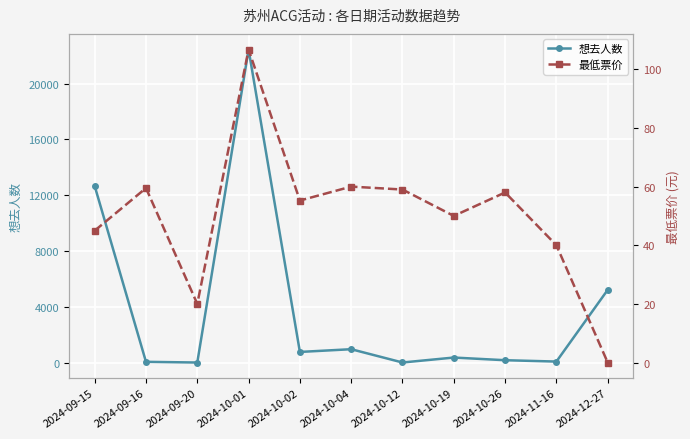

At which category is the sum across all series the highest?

2024-10-01